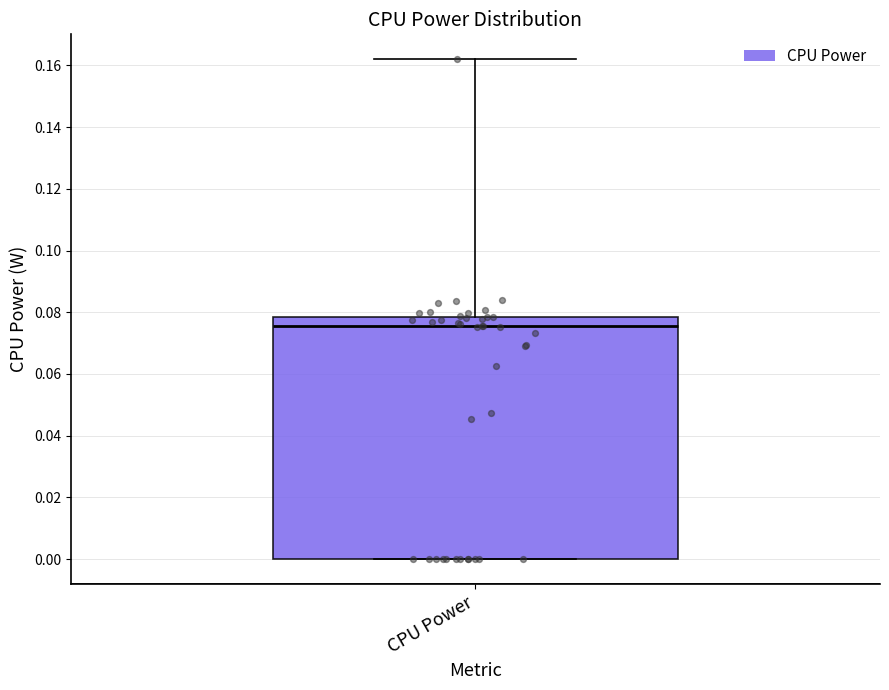

Transcribe this box plot: give where the median line is, the range the box spans, and where the two whiskers end, as read against the y-axis. The values are not printed on the chart, so give them approximately, as read against the axis.

median 0.076, box 0.000 to 0.078, whiskers 0.000 to 0.162